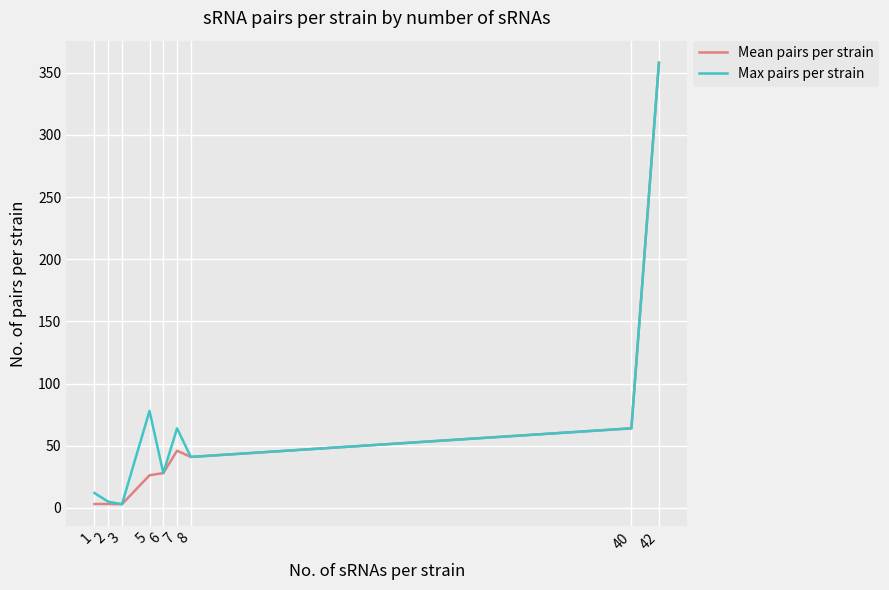

What is the difference between the maximum and minimum values in the Mean pairs per strain series?

355.0